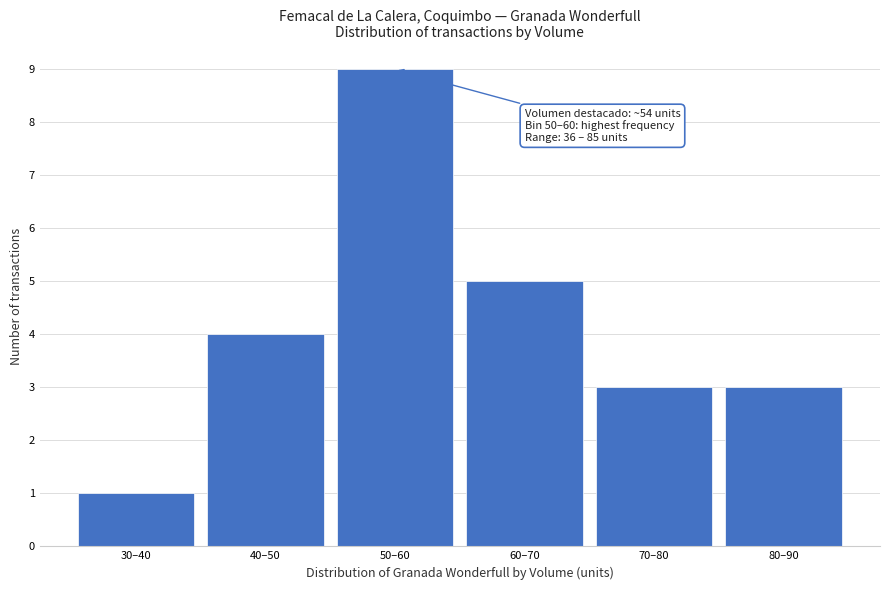

Reading right to left, transcribe all the data shown in this chart.

80–90=3	70–80=3	60–70=5	50–60=9	40–50=4	30–40=1